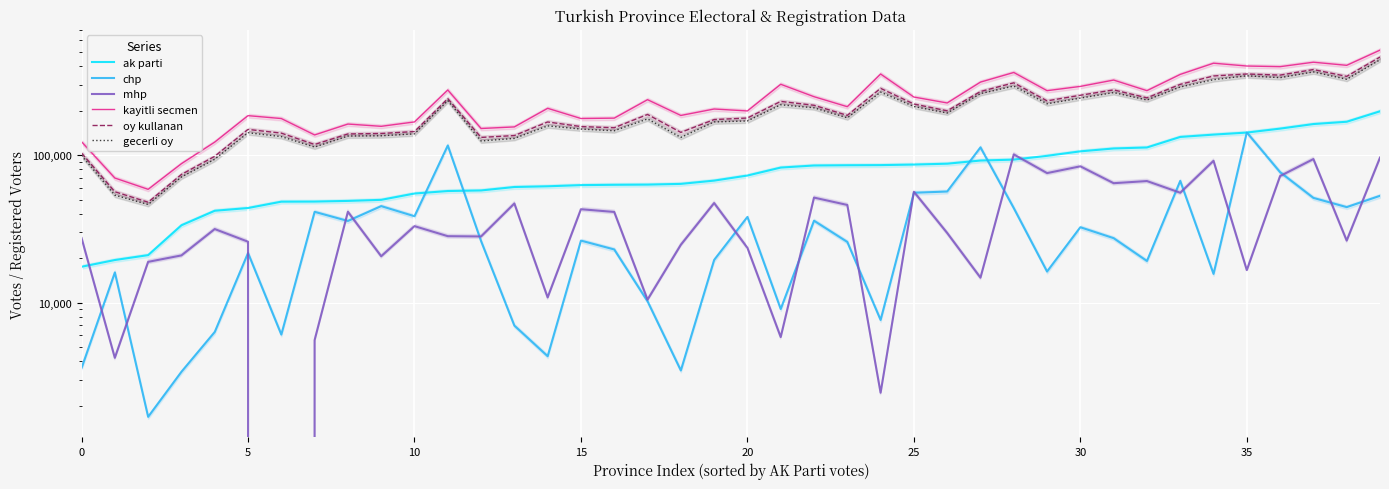

What is the label of the 8th point from the right?

32